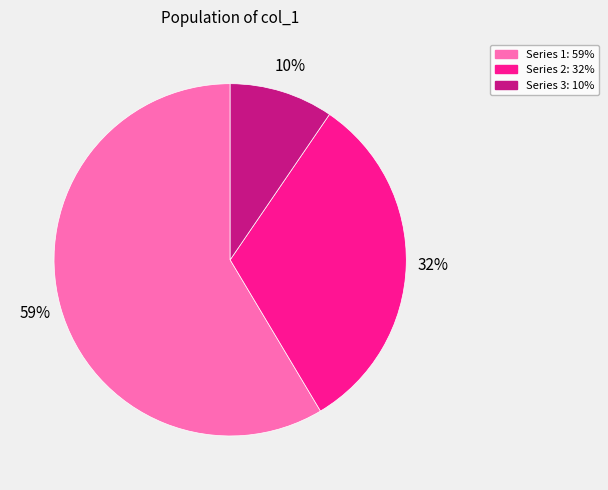

Does any single category account for the majority?

Yes